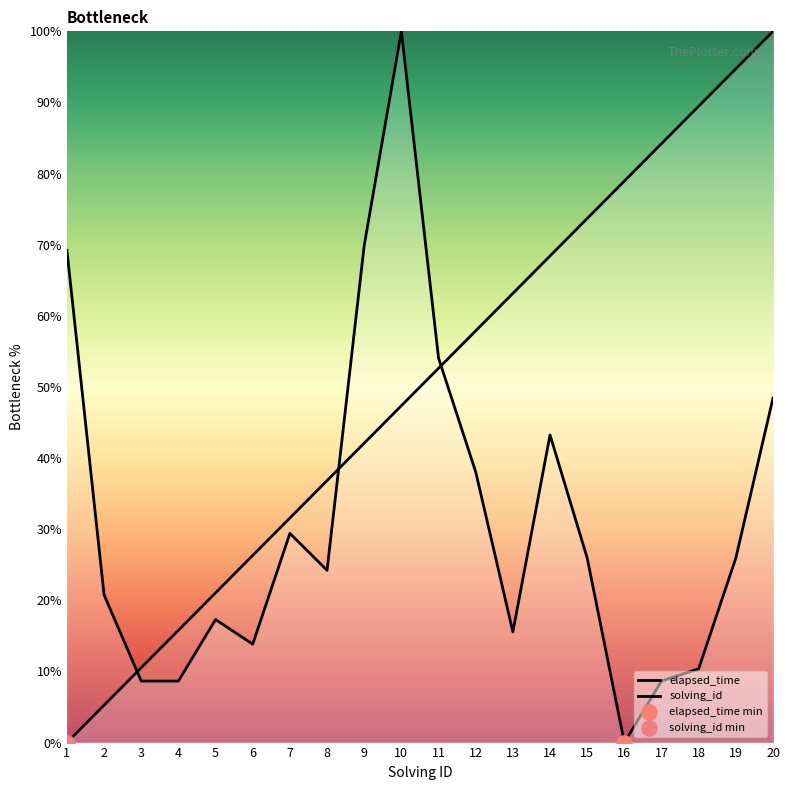

Which series reaches the minimum Y coordinate?

solving_id